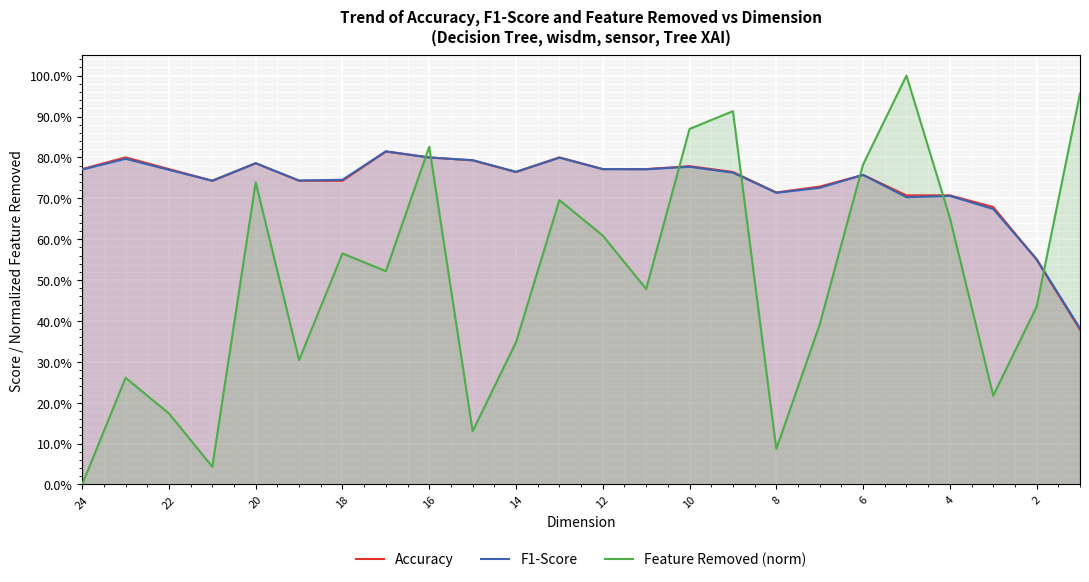

Which series has the widest spread of values?

Feature Removed (norm)